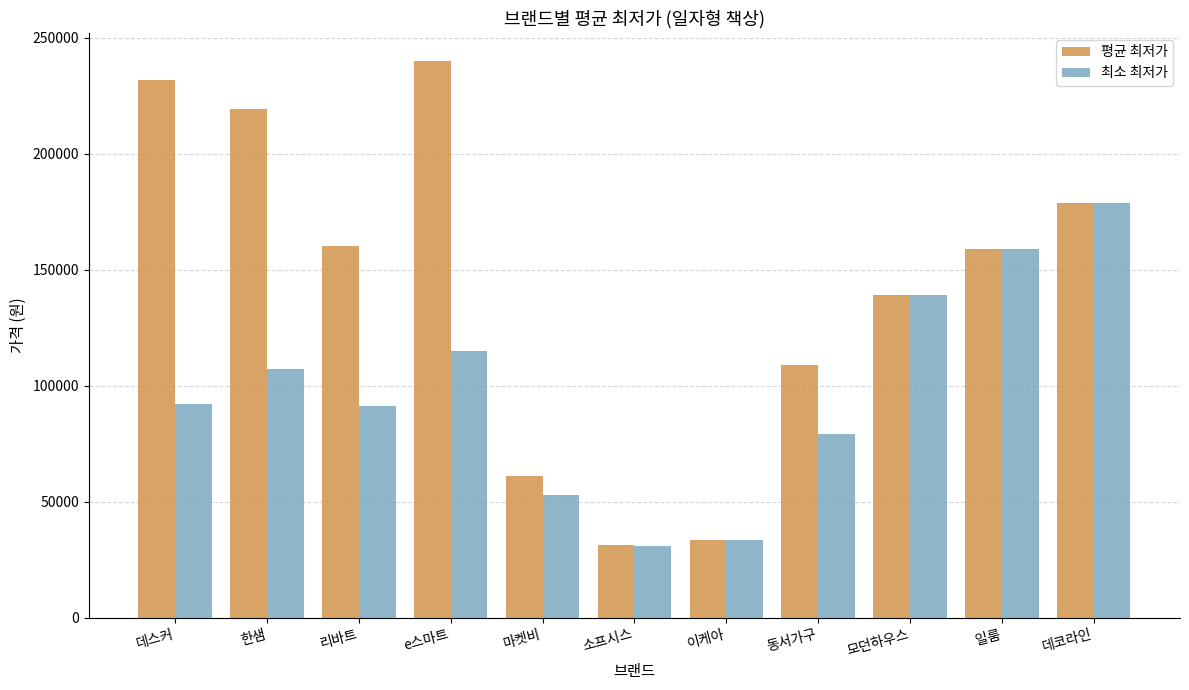

How many values in the 평균 최저가 series are below 159000?

5